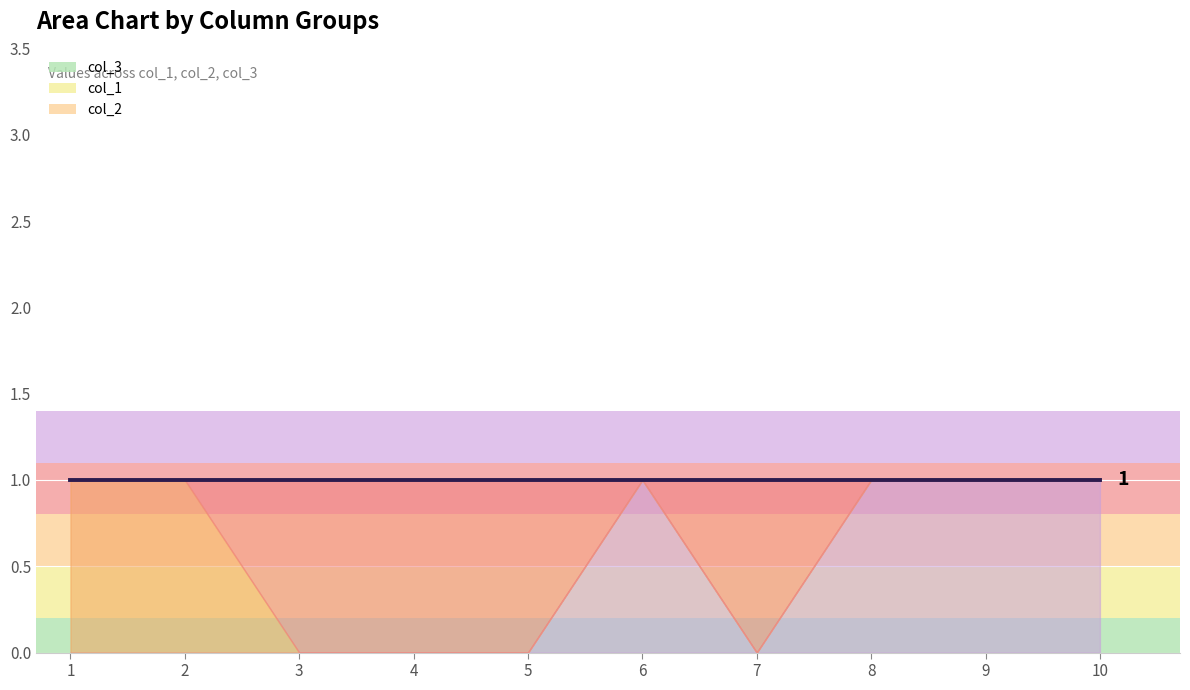

How many data points does each series have?

10